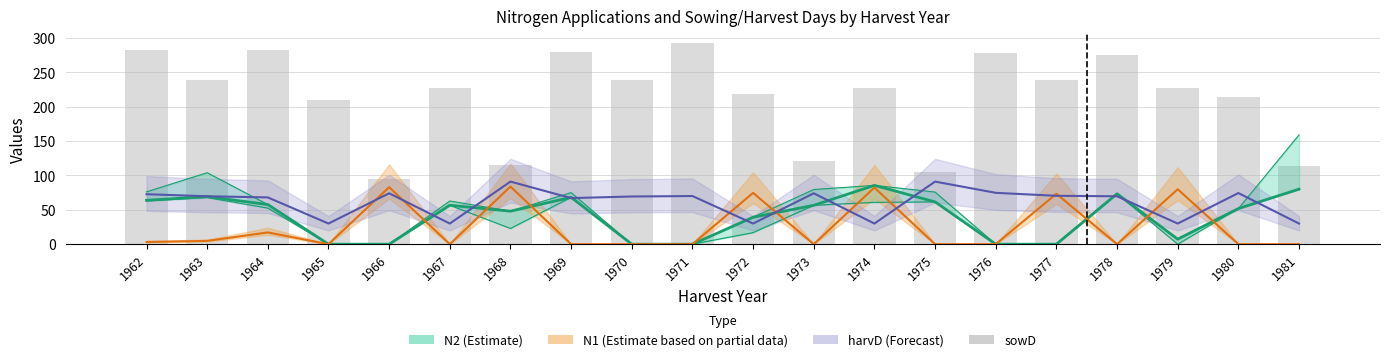

At which category is the sum across all series the highest?

1978